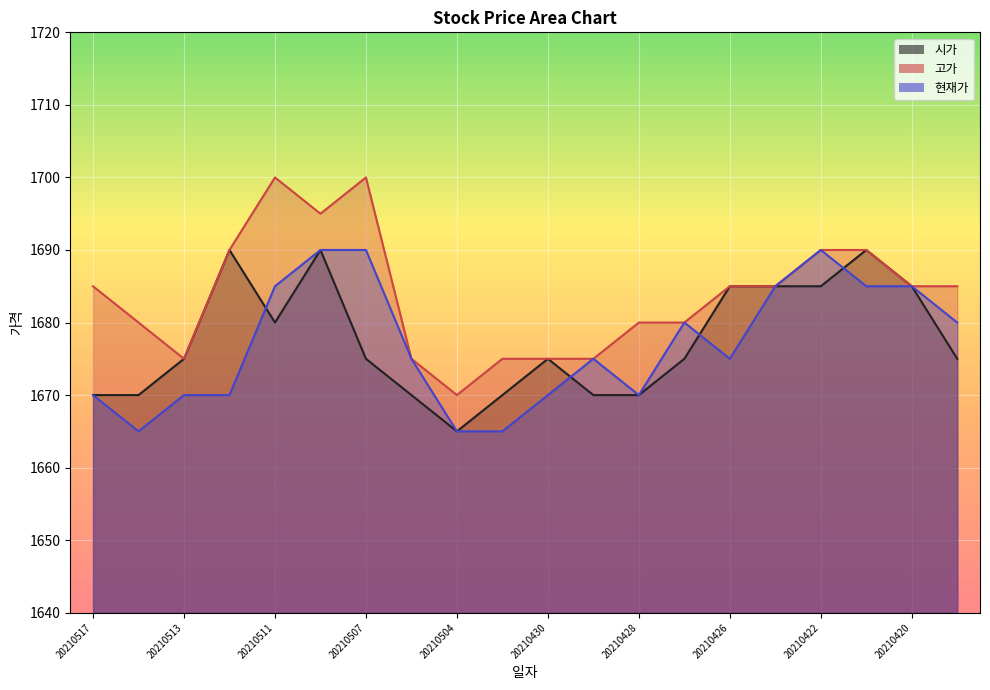

Where is the first local minimum for 현재가?

20210514